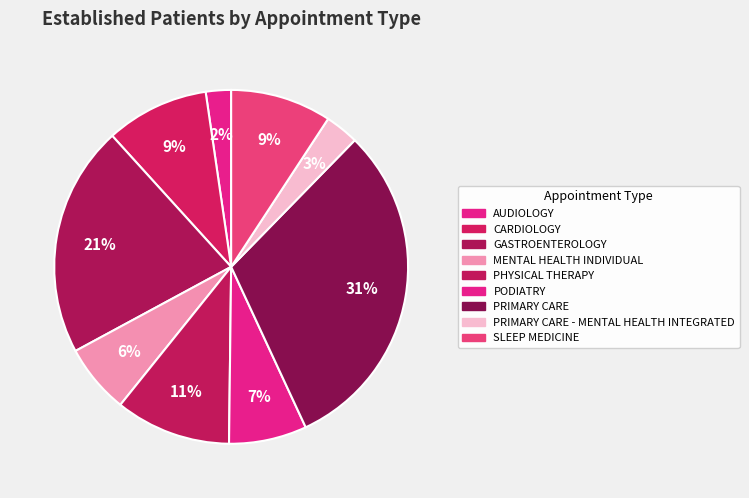

Count the number of slices in the pie.

9